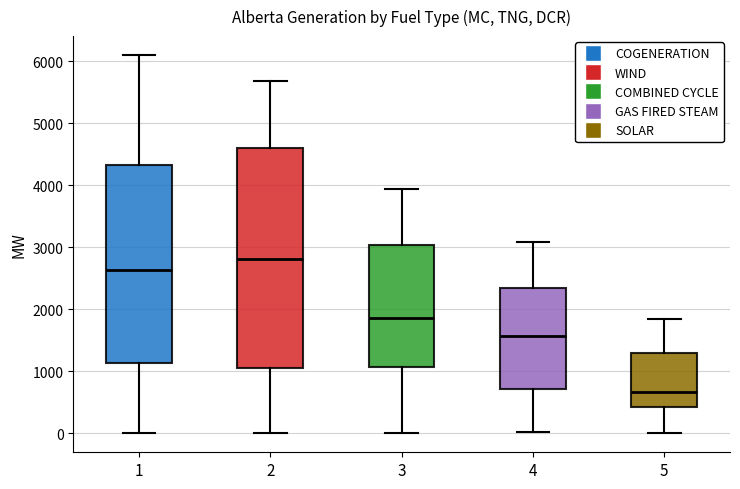

Comparing the boxes themselves (not the whiskers), which one is the tallest?

2